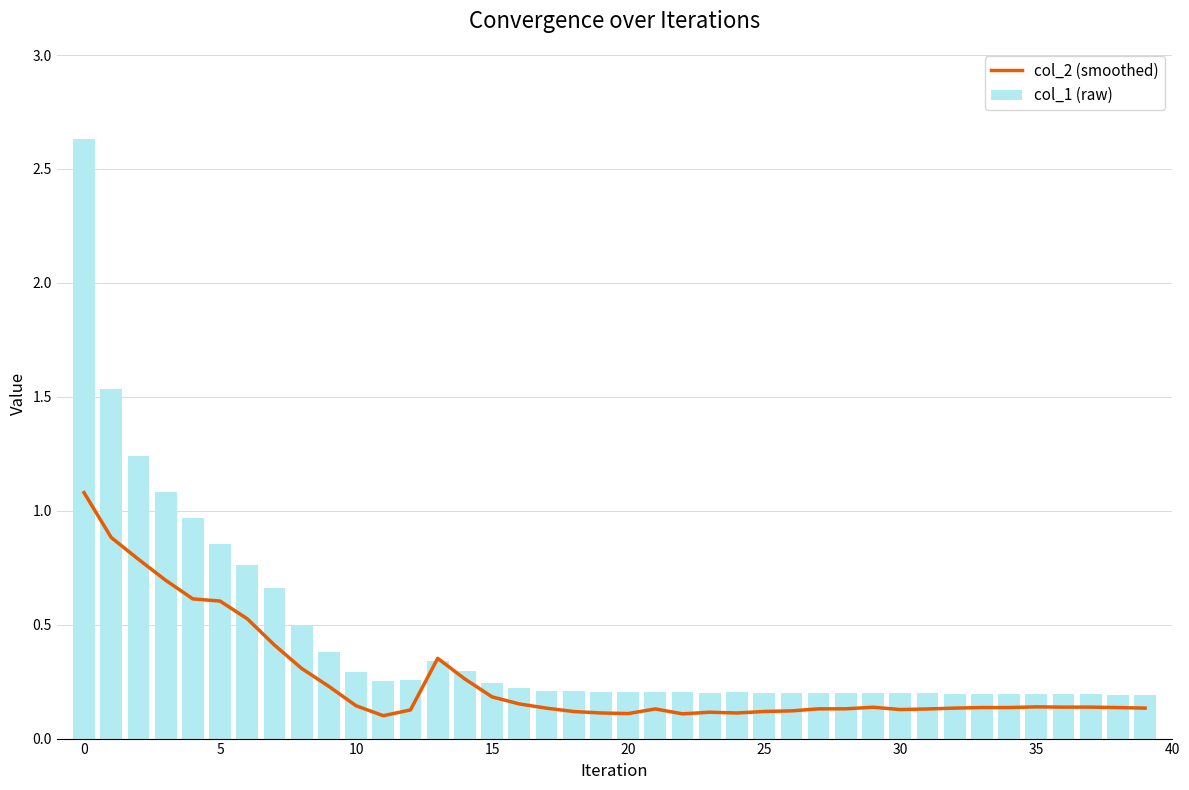

True or false: col_2 (smoothed) has a value of 0.2 at 10.

False